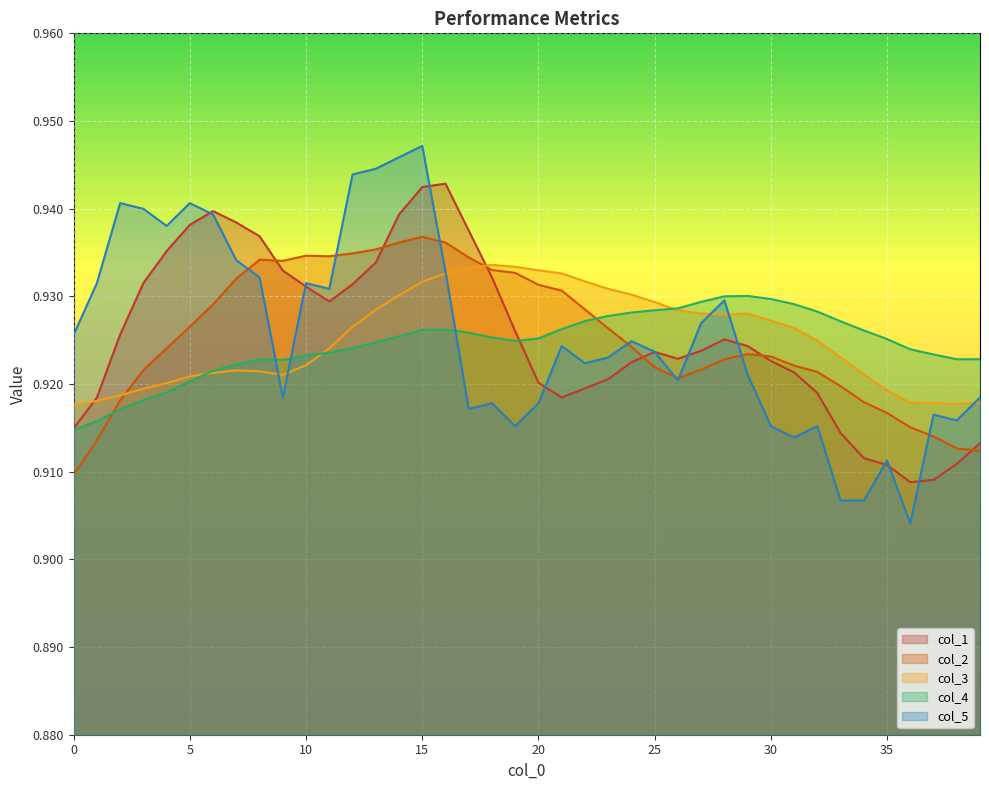

True or false: col_5 has more than 2 interior local peaks.

True